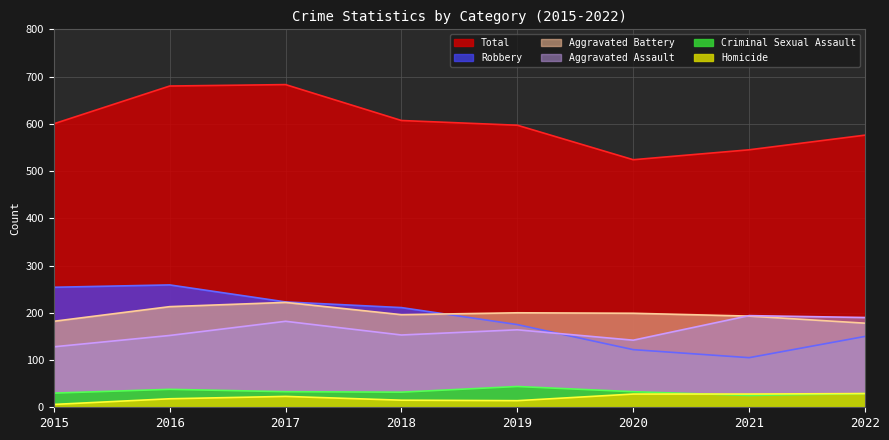

Count the number of categories in the chart.

8